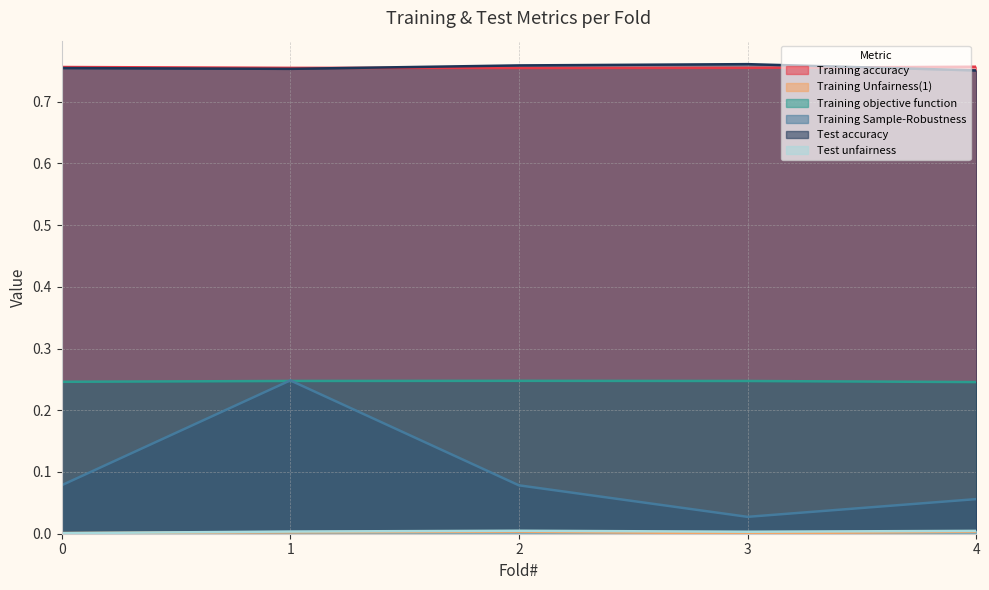

How many series are shown in this chart?

6